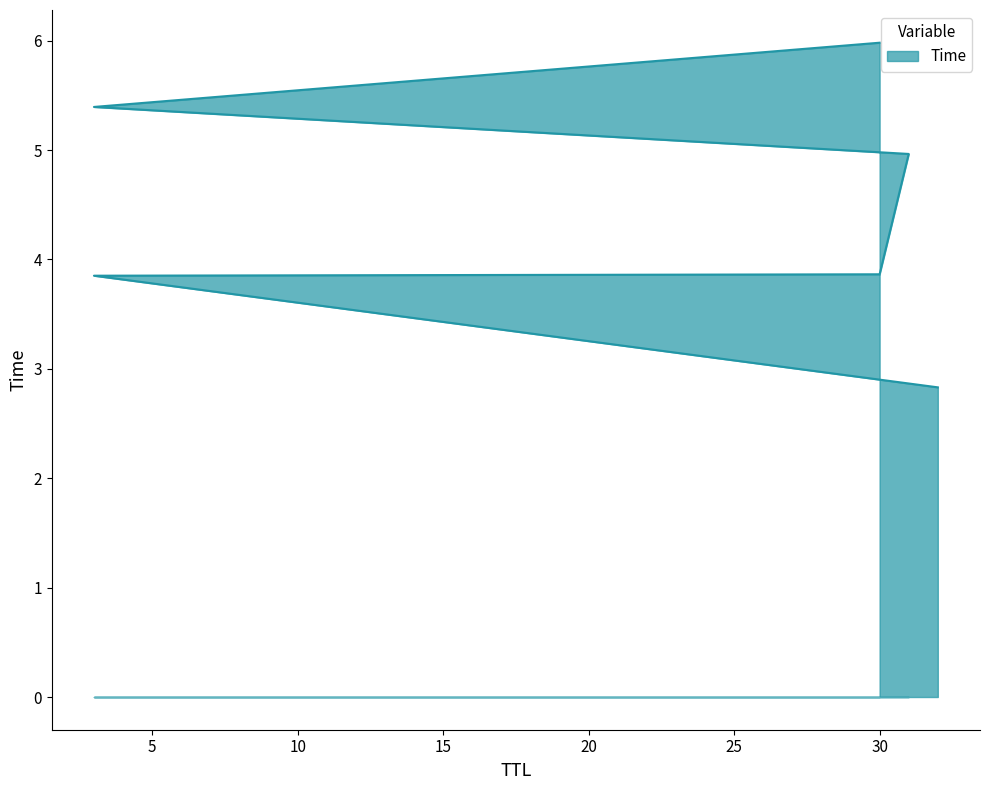

At which category does the chart reach its peak across all series?

30